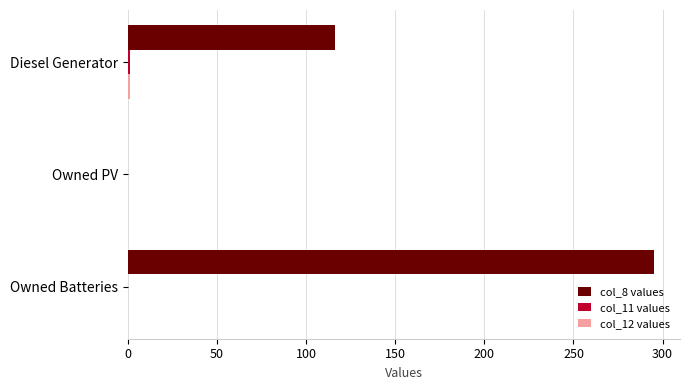

At which category is the sum across all series the highest?

Owned Batteries